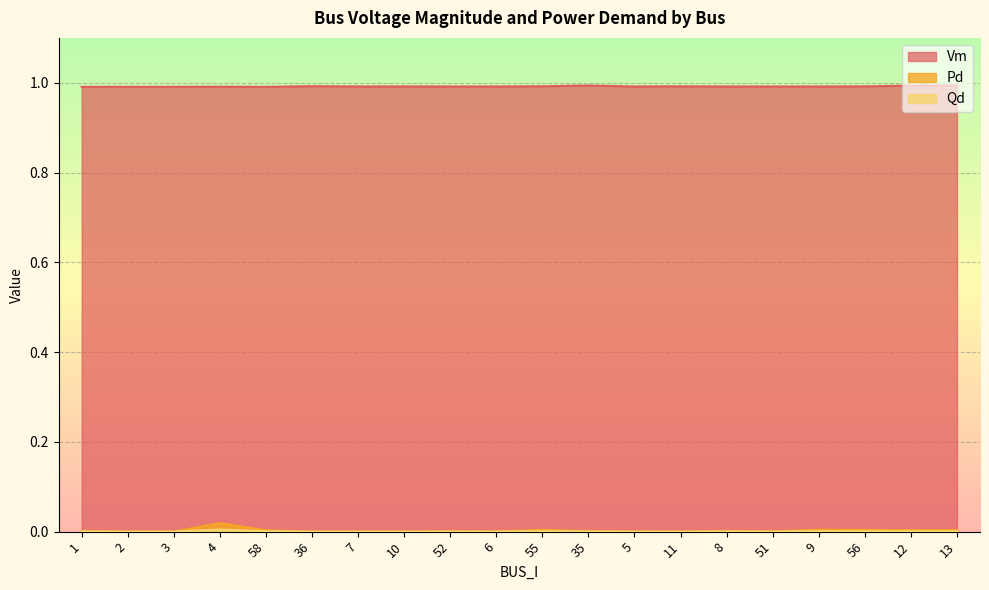

Is the value of Pd at 9 greater than the value of Qd at 56?

No